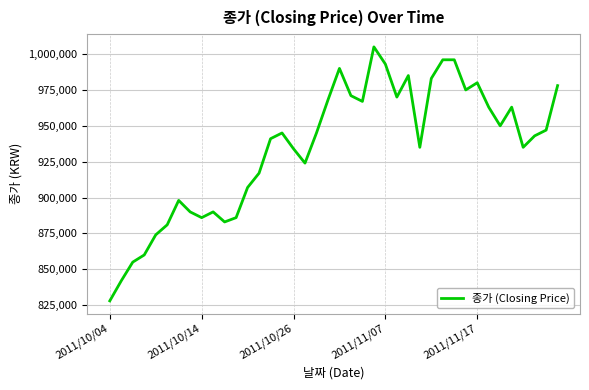

Is this an area chart (filled region under the line)?

No